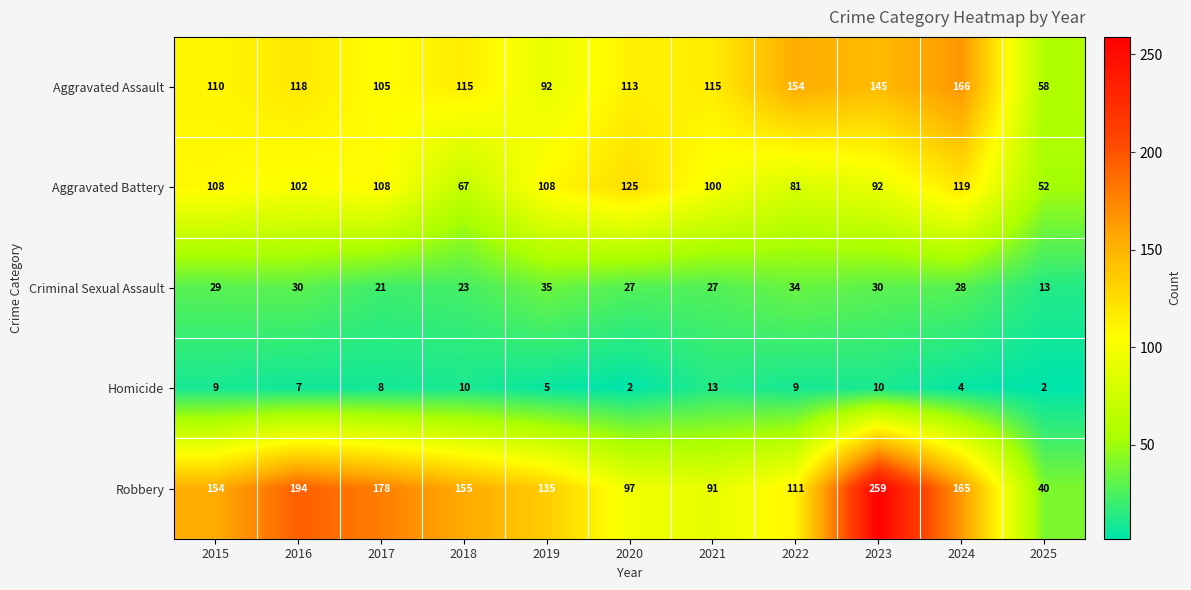

Where does the Homicide series first go above 8?

2015